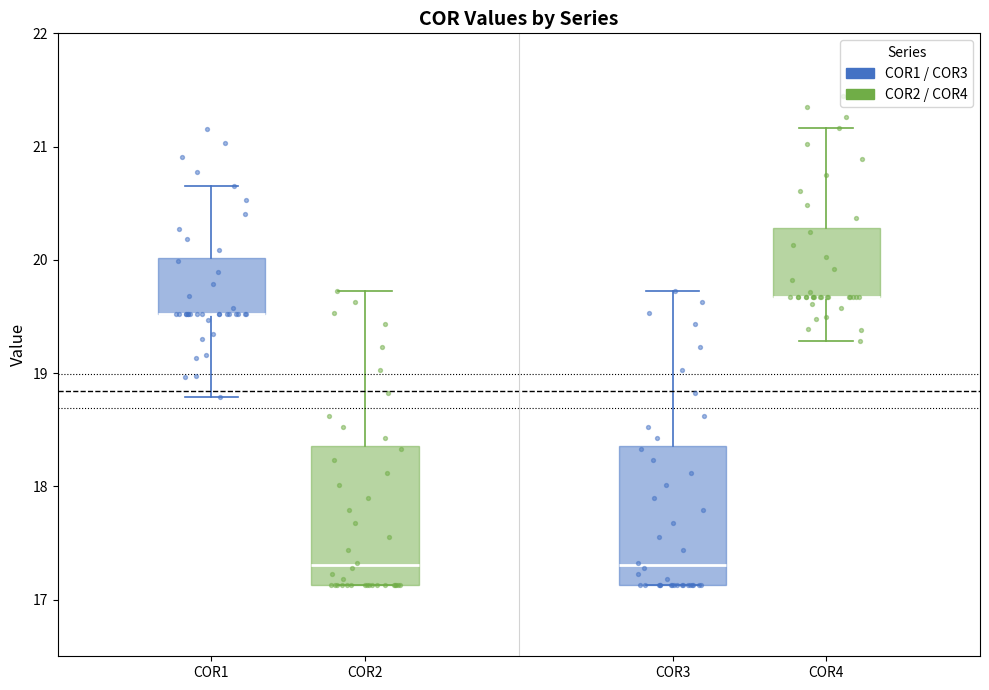

Reading left to right, read every box against the y-axis: the position of its median line, the range the box covers, and the ends of its whiskers. The values are not printed on the chart, so give them approximately, as read against the axis.

COR1: median 19.5 (drawn on the box's lower edge), box 19.5 to 20.0, whiskers 18.8 to 20.7
COR2: median 17.3, box 17.1 to 18.4, whiskers 17.1 to 19.7
COR3: median 17.3, box 17.1 to 18.4, whiskers 17.1 to 19.7
COR4: median 19.7 (drawn on the box's lower edge), box 19.7 to 20.3, whiskers 19.3 to 21.2